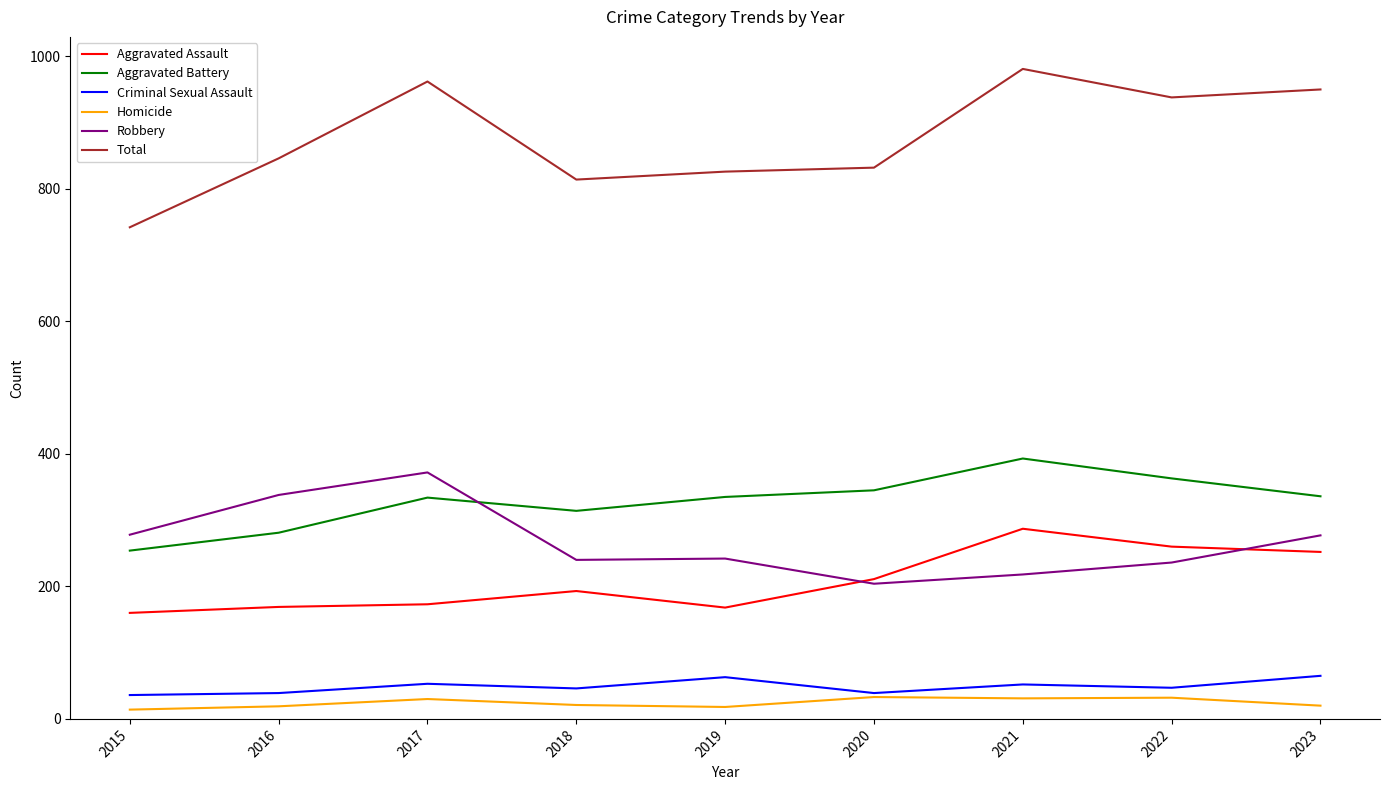

Is this an area chart (filled region under the line)?

No